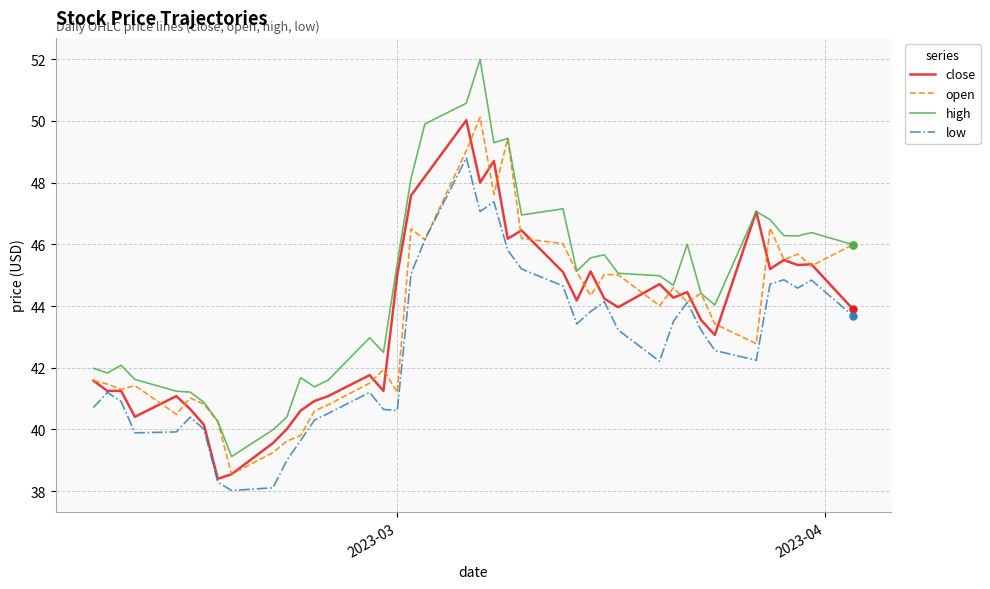

What is the greatest value displayed?

52.0